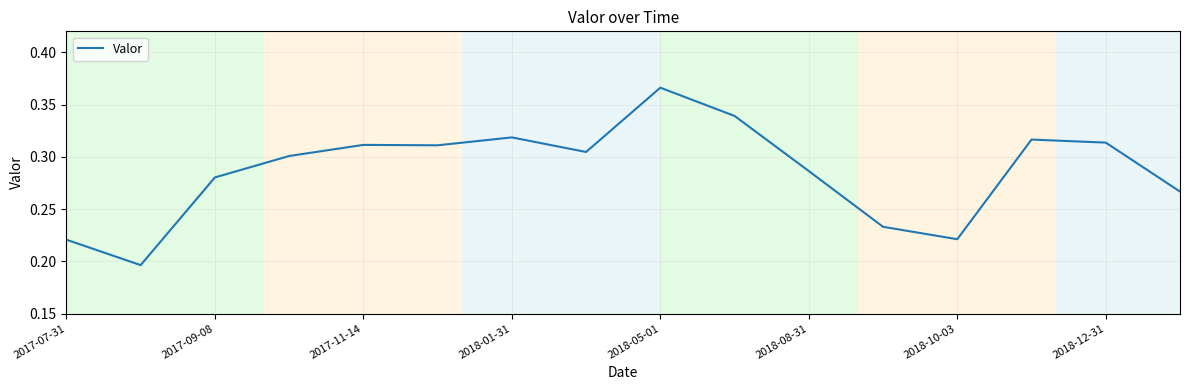

Does the chart display data point markers on the line(s)?

No